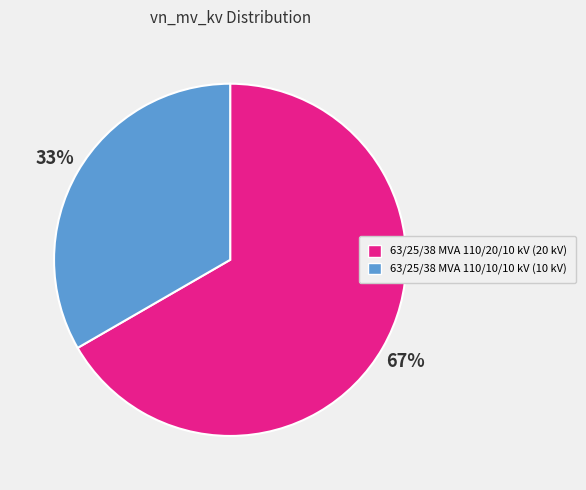

To the nearest percent, what is the combined percentage of 63/25/38 MVA 110/10/10 kV and 63/25/38 MVA 110/20/10 kV?

100%